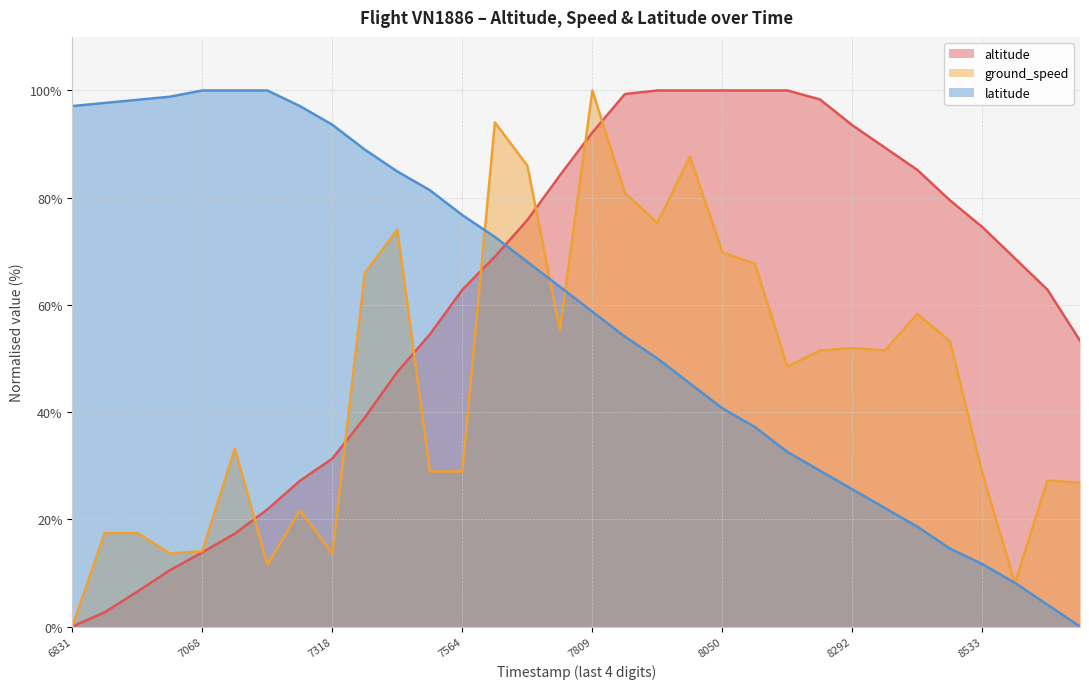

The value of ground_speed at 1611286950 is 17.4. True or false?

True